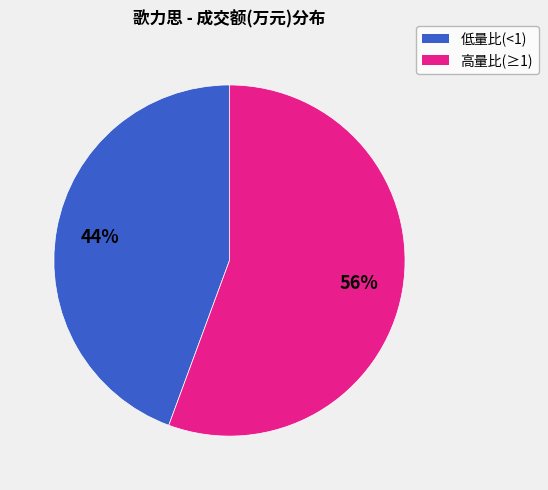

How many slices are in this pie chart?

2